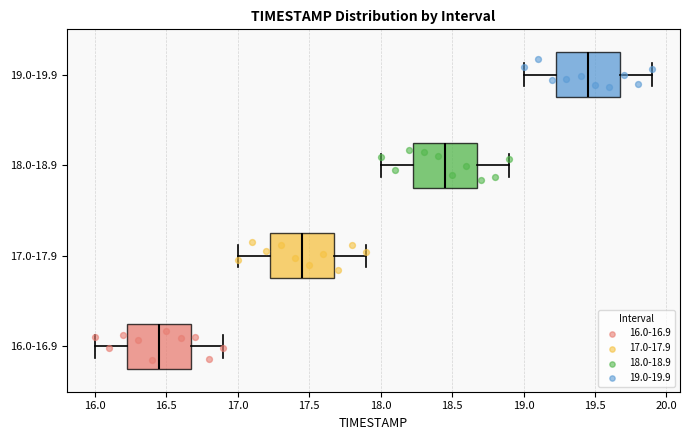

Which box's median line is the furthest to the left?

16.0-16.9